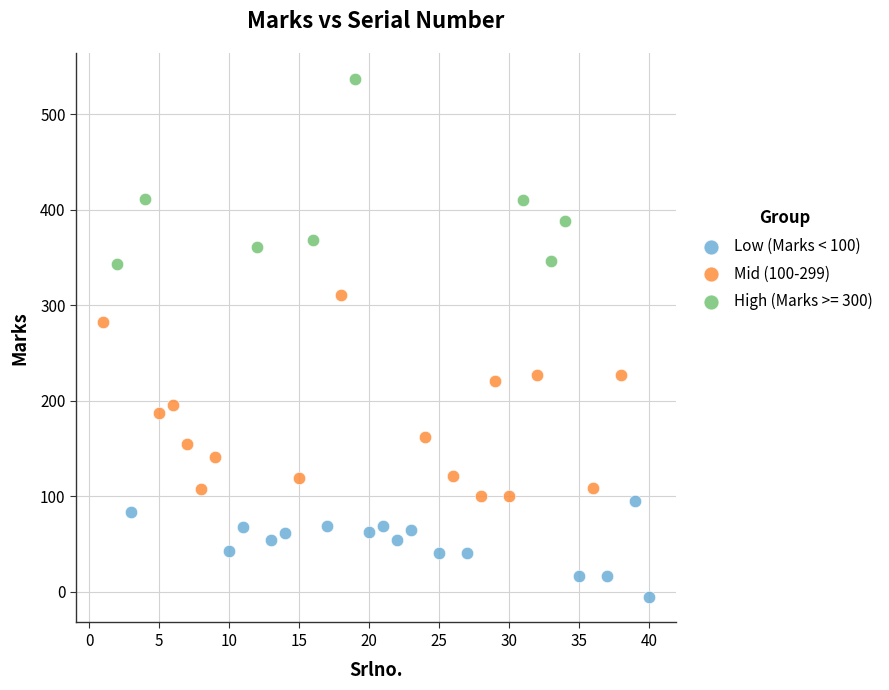

Which series reaches the maximum Y coordinate?

High (Marks >= 300)